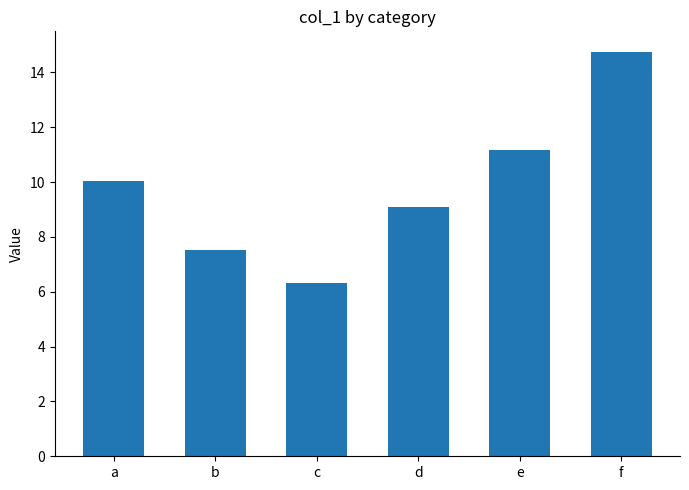

Reading left to right, transcribe all the data shown in this chart.

10.0	7.5	6.3	9.1	11.2	14.8